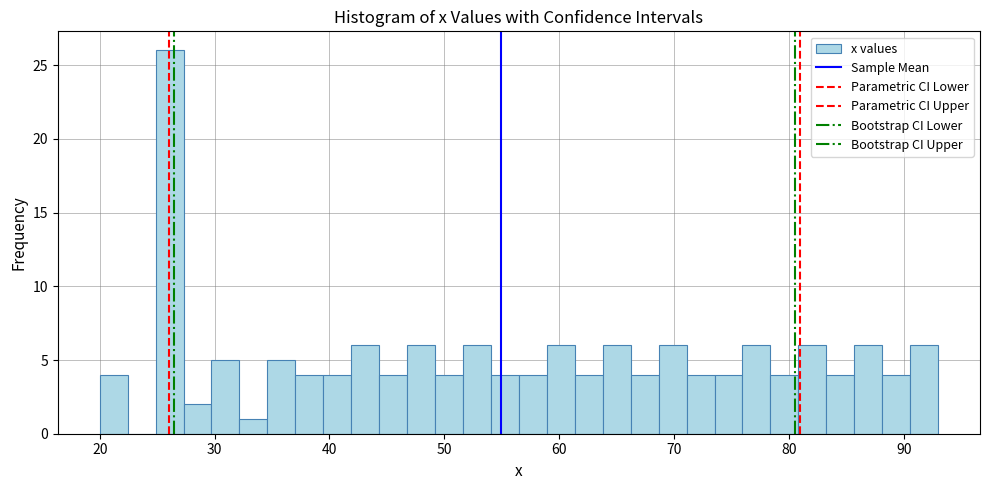

Read against the x-axis, roughly where is the centre of the tallest bar?

26